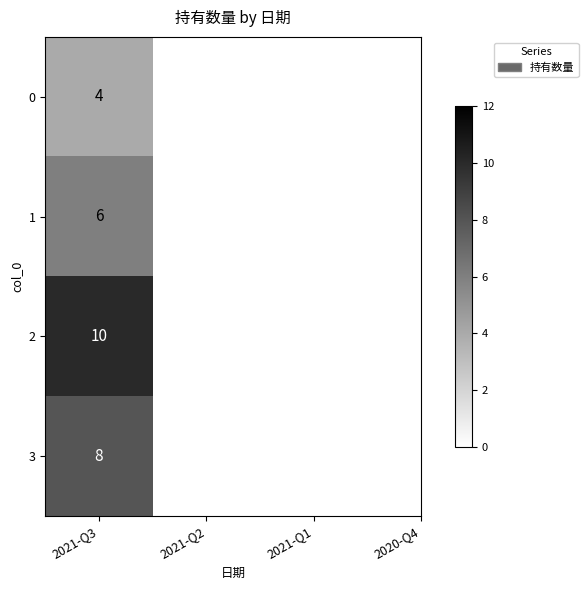

What is the difference between the second highest and minimum values in the 持有数量 series?

4.0